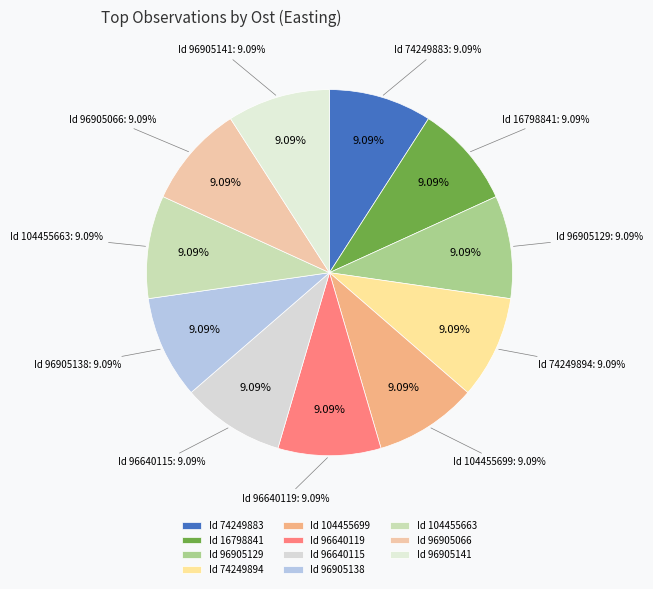

Is it true that 96905129 is 9% of the pie?

True